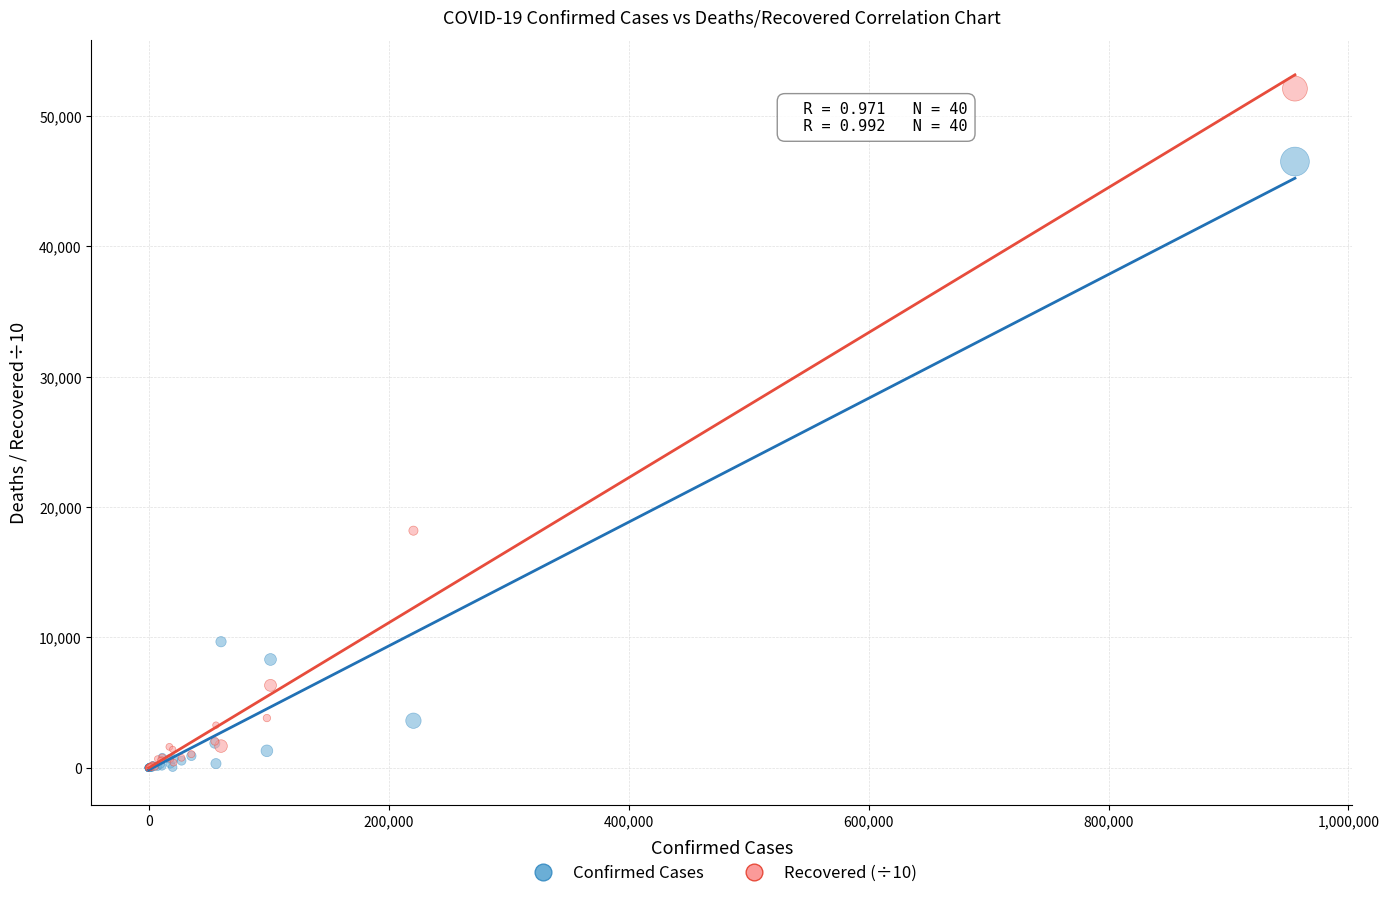

In the Confirmed Cases series, what Y value is closest to 23255?

9675.0